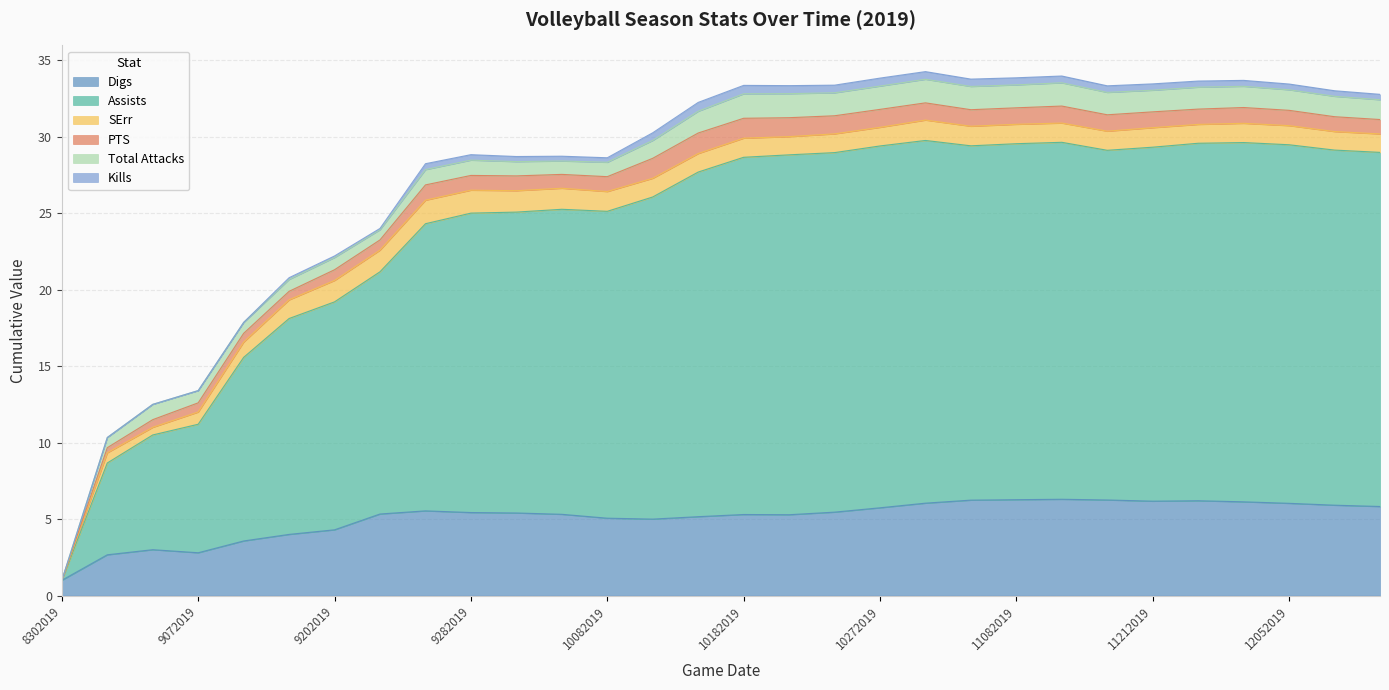

Reading left to right, transcribe all the data shown in this chart.

Digs: 1.0	2.7	3.0	2.8	3.6	4.0	4.3	5.3	5.5	5.4	5.4	5.3	5.1	5.0	5.2	5.3	5.3	5.5	5.7	6.0	6.2	6.3	6.3	6.2	6.2	6.2	6.1	6.0	5.9	5.8
Assists: 0.0	6.0	7.5	8.4	12.0	14.1	14.9	15.8	18.8	19.6	19.7	19.9	20.1	21.1	22.5	23.4	23.5	23.5	23.7	23.7	23.2	23.3	23.3	22.9	23.1	23.4	23.5	23.4	23.2	23.1
SErr: 0.0	0.7	0.5	0.8	1.0	1.2	1.4	1.4	1.5	1.5	1.4	1.4	1.3	1.2	1.2	1.2	1.2	1.2	1.2	1.3	1.3	1.3	1.3	1.2	1.3	1.2	1.3	1.2	1.2	1.2
PTS: 0.0	0.3	0.5	0.6	0.6	0.6	0.7	0.7	1.0	1.0	1.0	0.9	1.0	1.3	1.3	1.3	1.2	1.2	1.2	1.1	1.1	1.1	1.1	1.1	1.0	1.0	1.0	1.0	1.0	0.9
Total Attacks: 0.0	0.7	1.0	0.8	0.7	0.8	0.8	0.7	1.0	1.0	0.9	0.9	0.9	1.2	1.4	1.6	1.6	1.5	1.5	1.5	1.5	1.5	1.5	1.5	1.4	1.4	1.4	1.3	1.3	1.3
Kills: 0.0	0.0	0.0	0.0	0.0	0.1	0.1	0.1	0.4	0.4	0.3	0.3	0.3	0.5	0.6	0.6	0.5	0.5	0.5	0.5	0.5	0.5	0.4	0.4	0.4	0.4	0.4	0.4	0.4	0.4